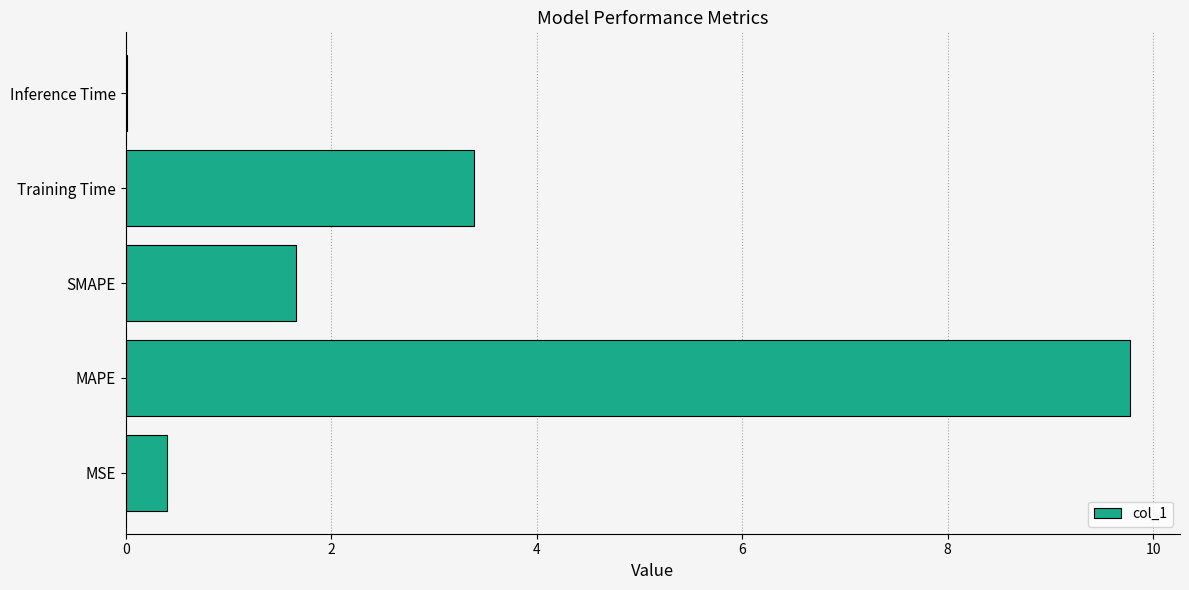

The value at Training Time is 3.4. True or false?

True